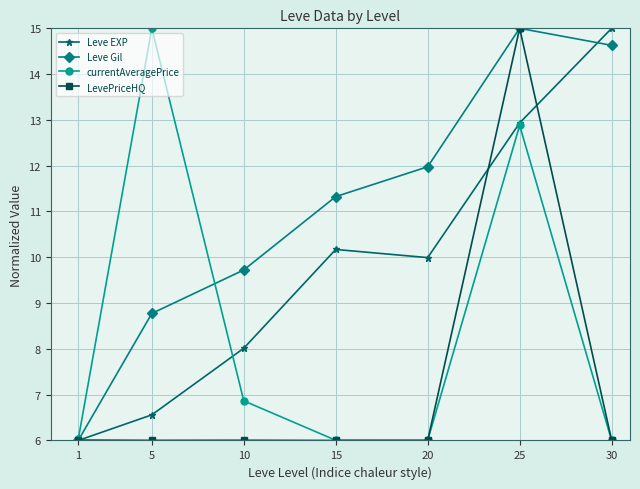

Where is the first local minimum for Leve EXP?

20